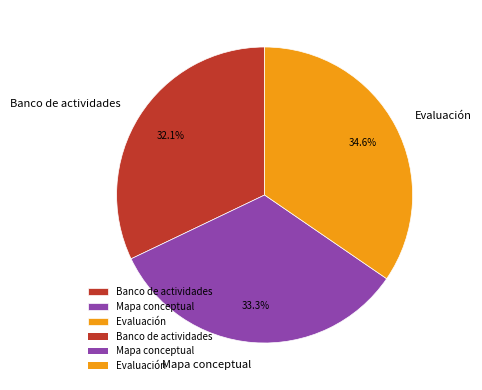

Does any single category account for the majority?

No